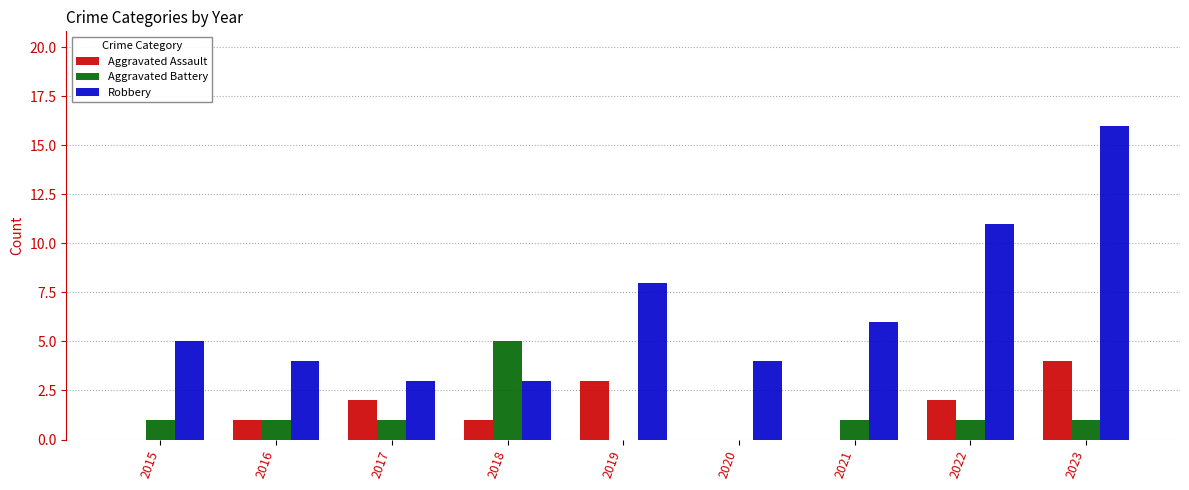

Which series has the largest total across all categories?

Robbery